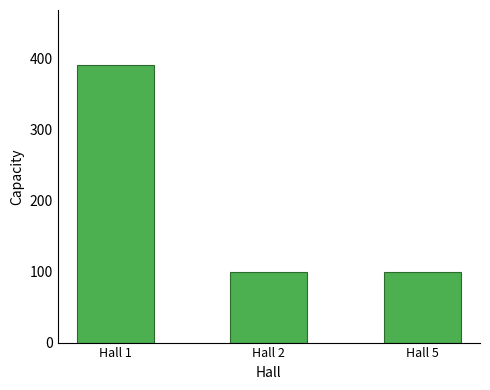

What is the greatest value displayed?

390